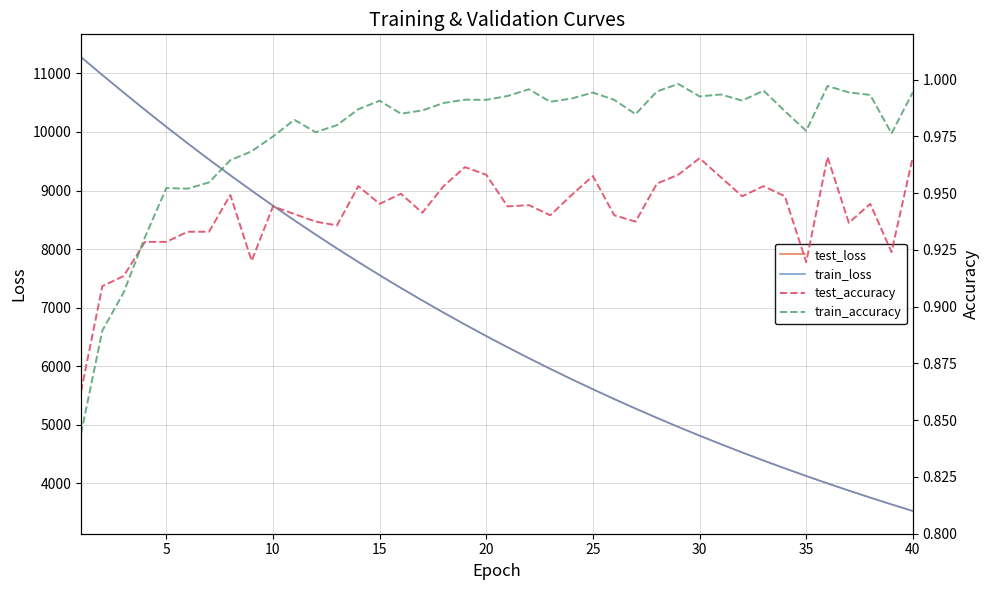

After their last crossing, which series has the higher values: test_loss or train_loss?

test_loss